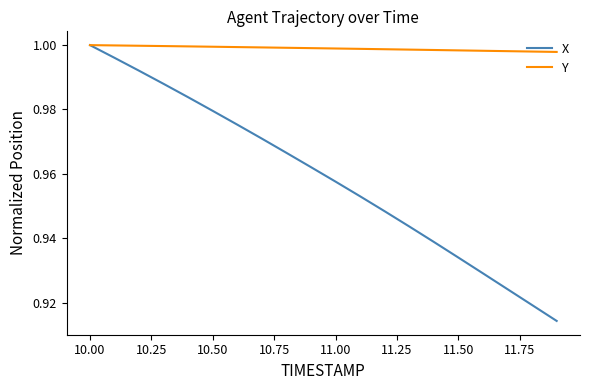

Which series has the largest total across all categories?

Y